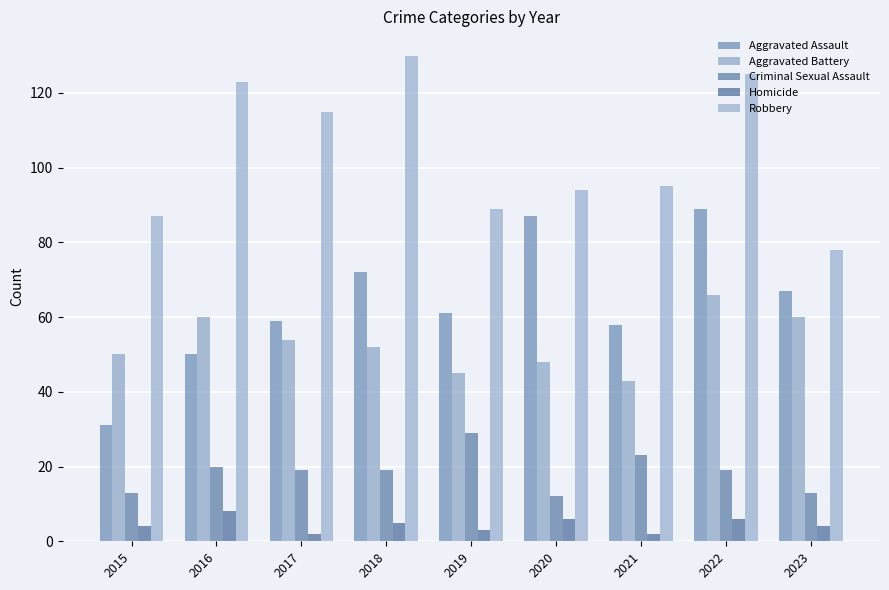

What is the value of the Criminal Sexual Assault bar at the 1st from the left?

13